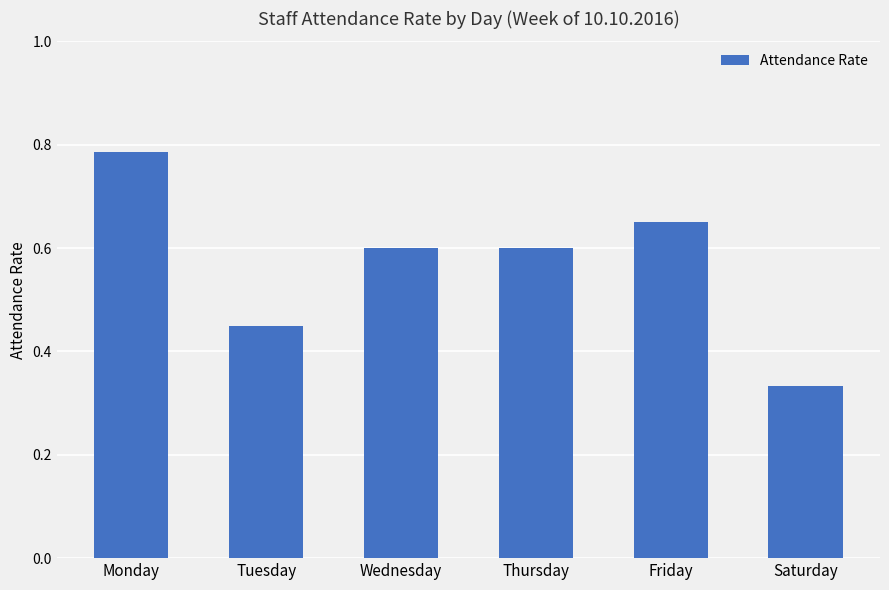

Between Thursday and Saturday, which is larger?

Thursday